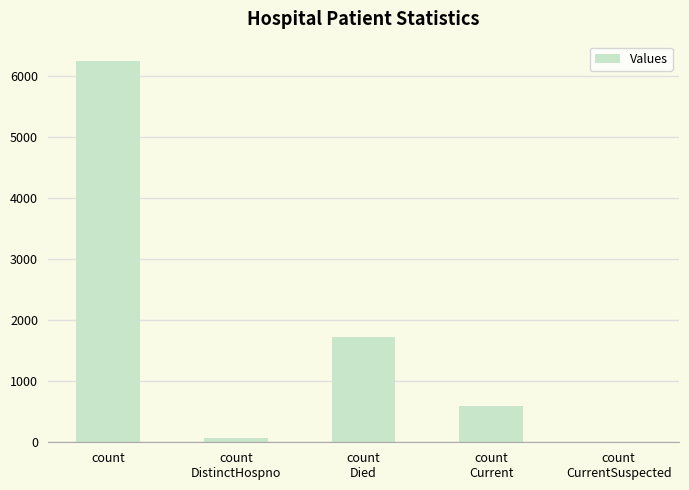

What is the maximum value shown in the chart?

6248